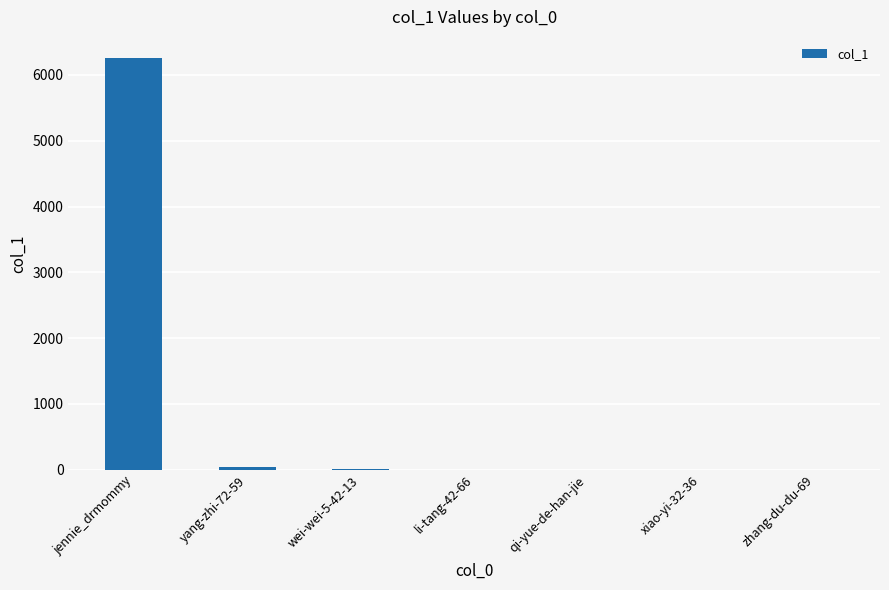

What is the ratio of the value at xiao-yi-32-36 to the value at wei-wei-5-42-13?

0.2